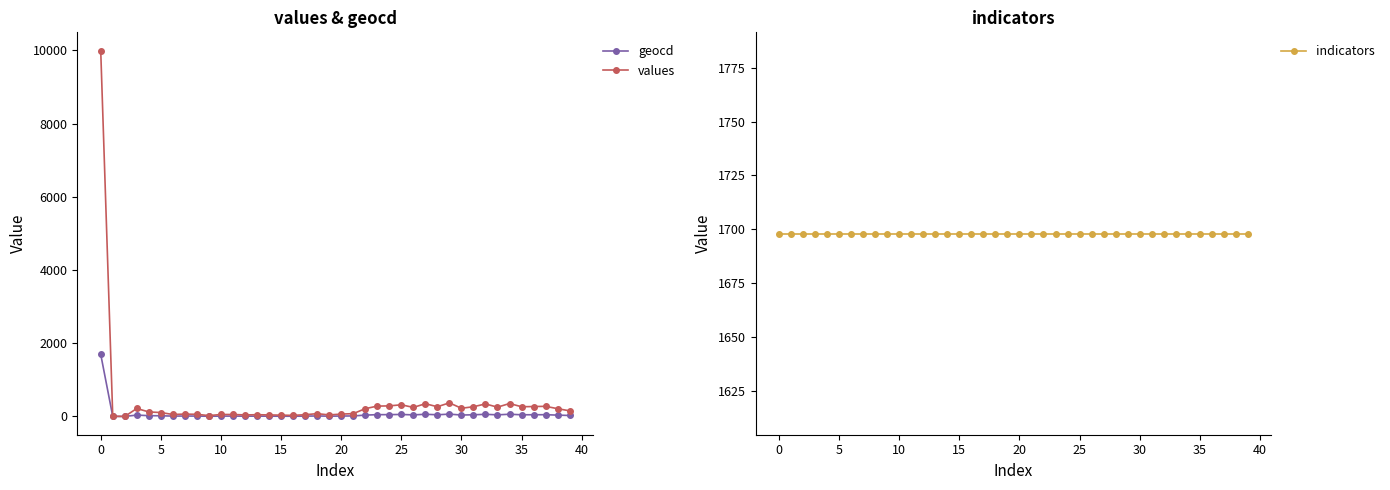

In geocd, how many points are lower than both neighbors (excluding endpoints)?

11